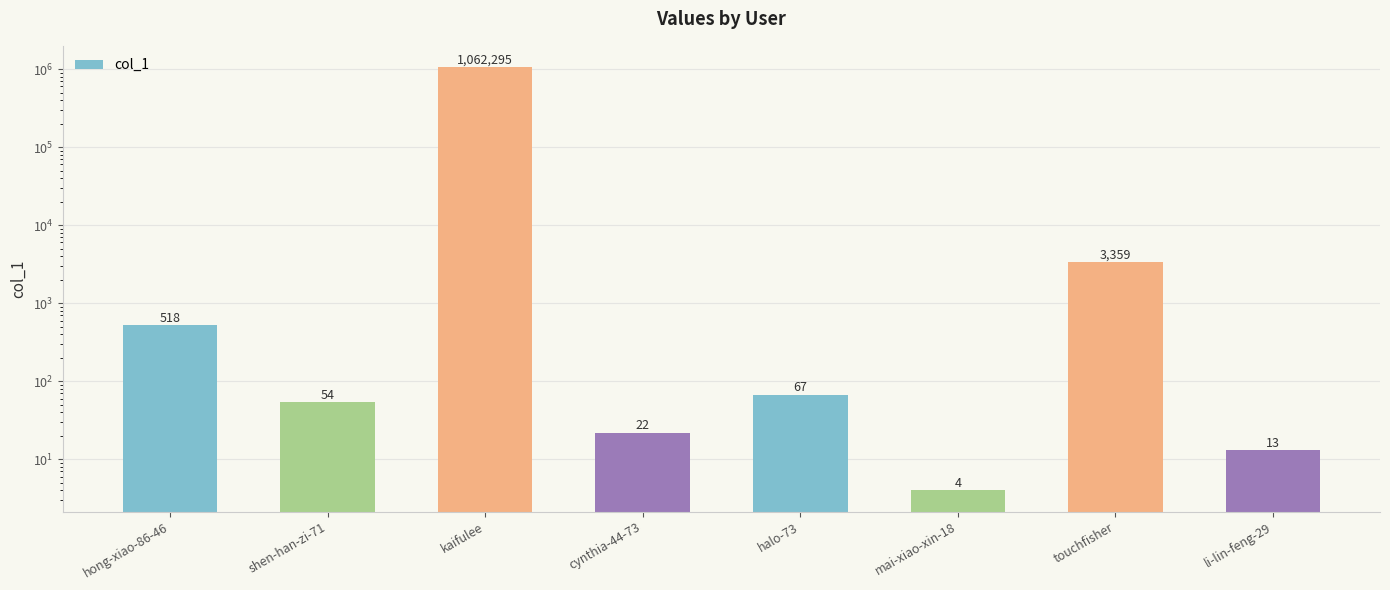

The value at shen-han-zi-71 is 54. True or false?

True